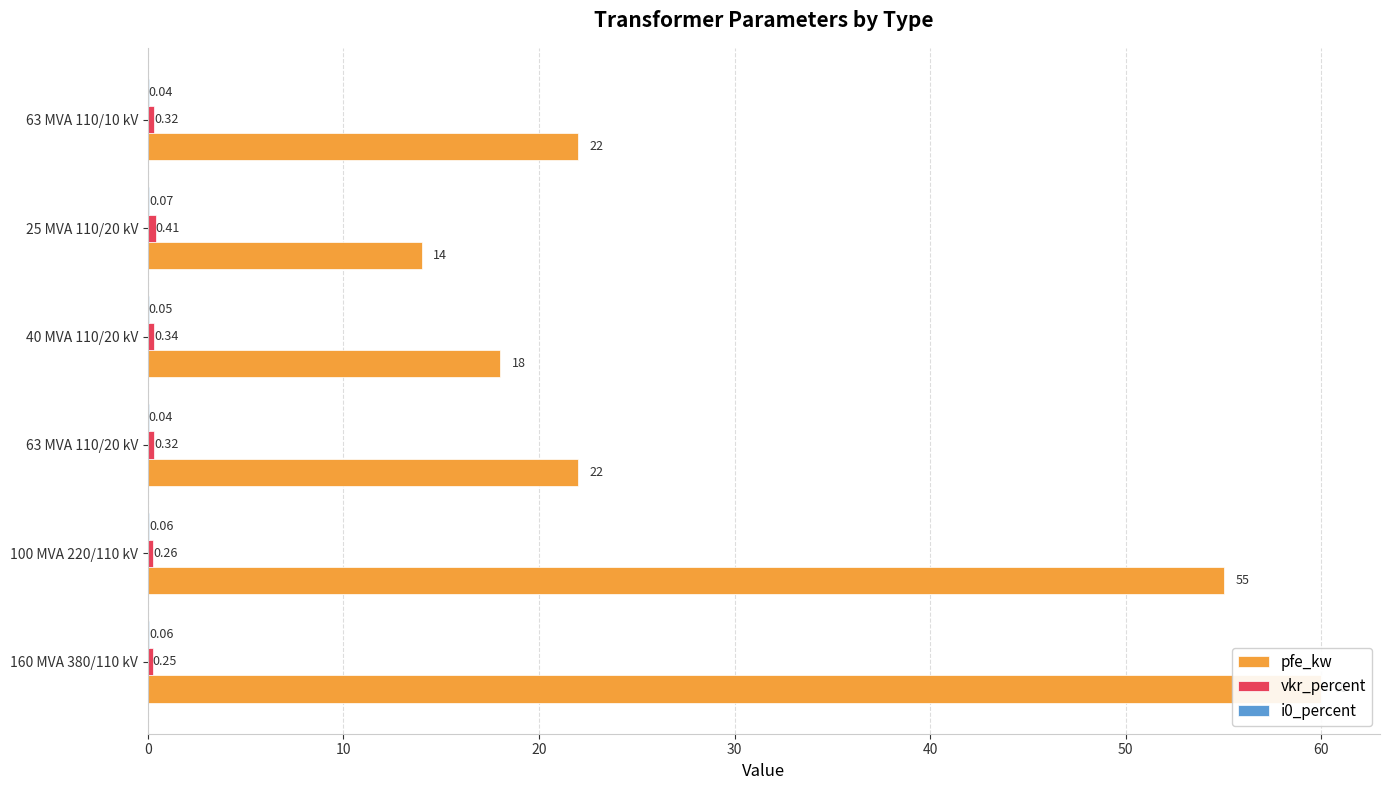

Count the number of data series in this chart.

3